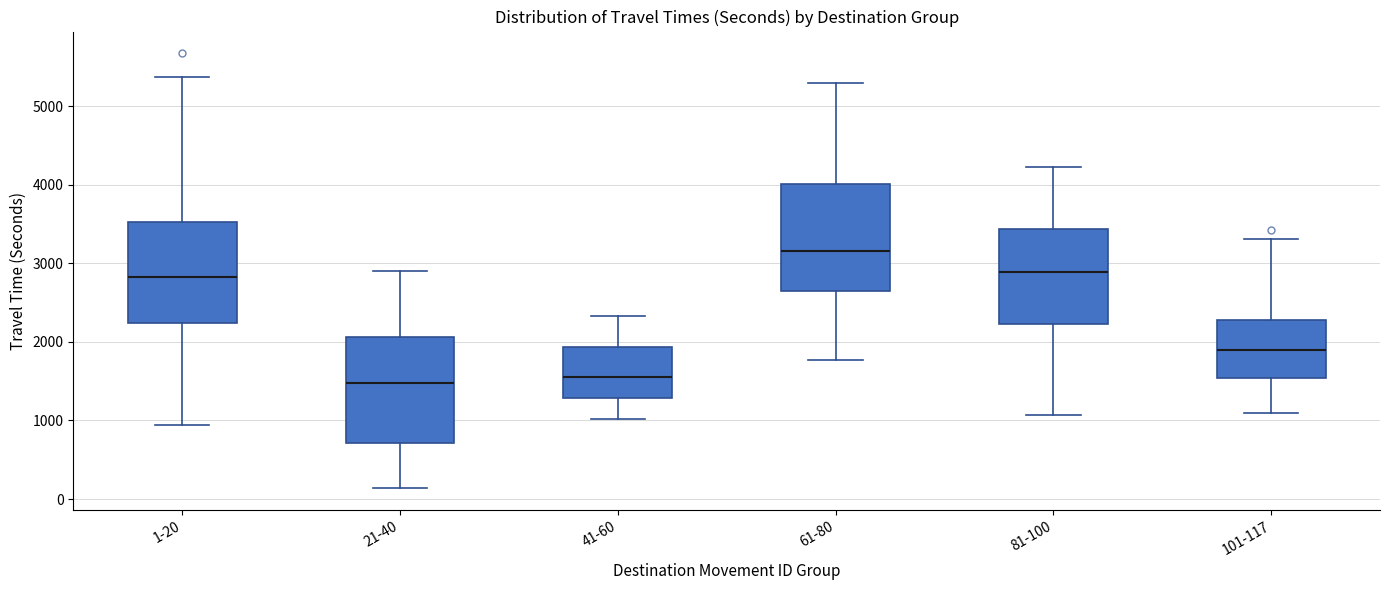

Where does the median line of the box for 41-60 sit on the y-axis? The values are not printed on the chart, so give them approximately, as read against the axis.

1600